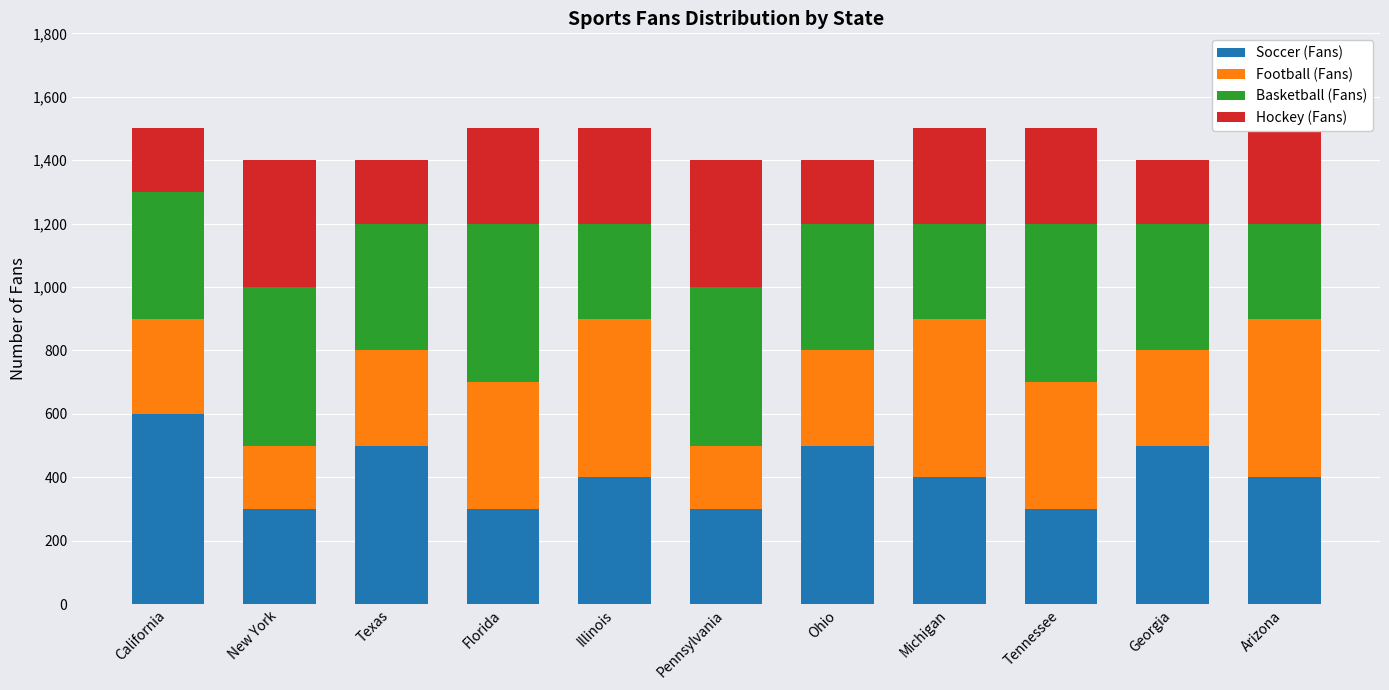

What is the maximum value for Soccer (Fans)?

600